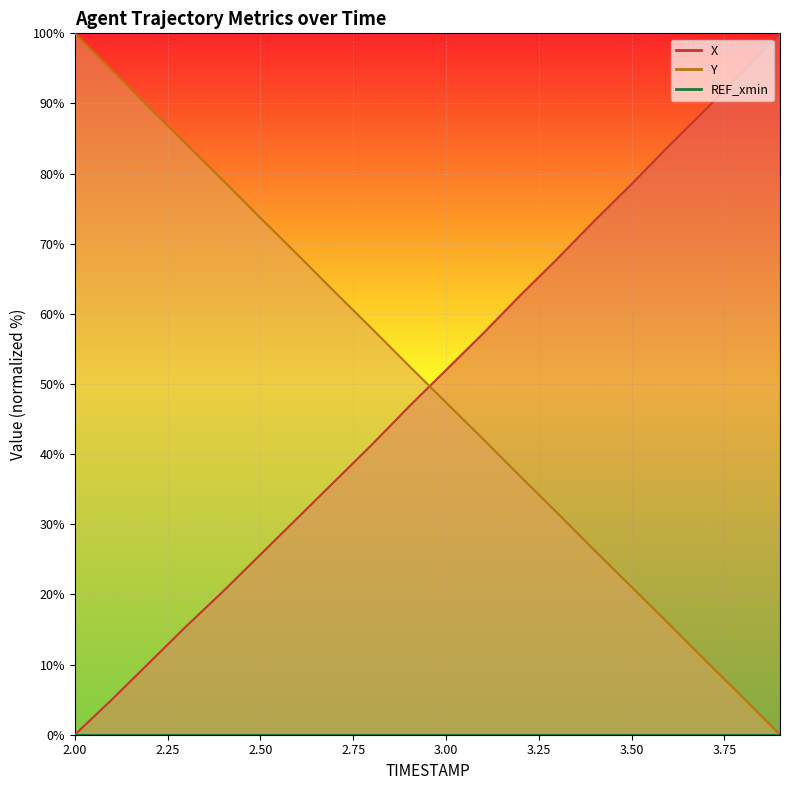

The X series shows 41.3 at 2.8. True or false?

True